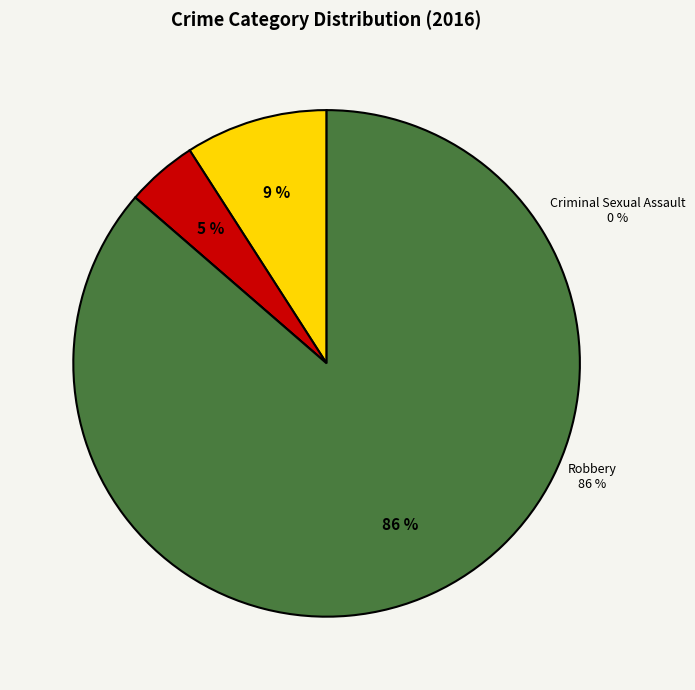

What is the largest slice in the pie chart?

Robbery